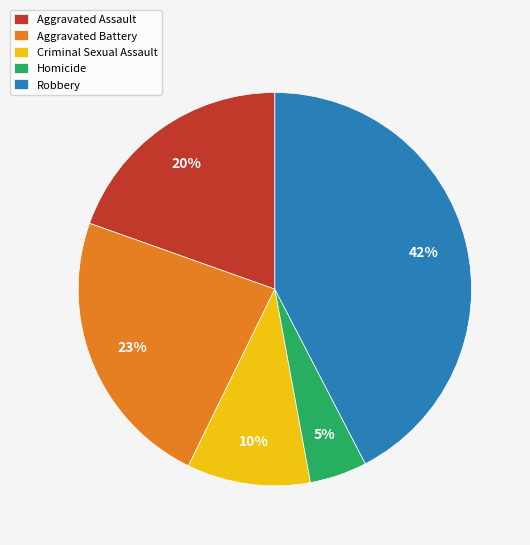

True or false: Aggravated Battery accounts for 23% of the total.

True